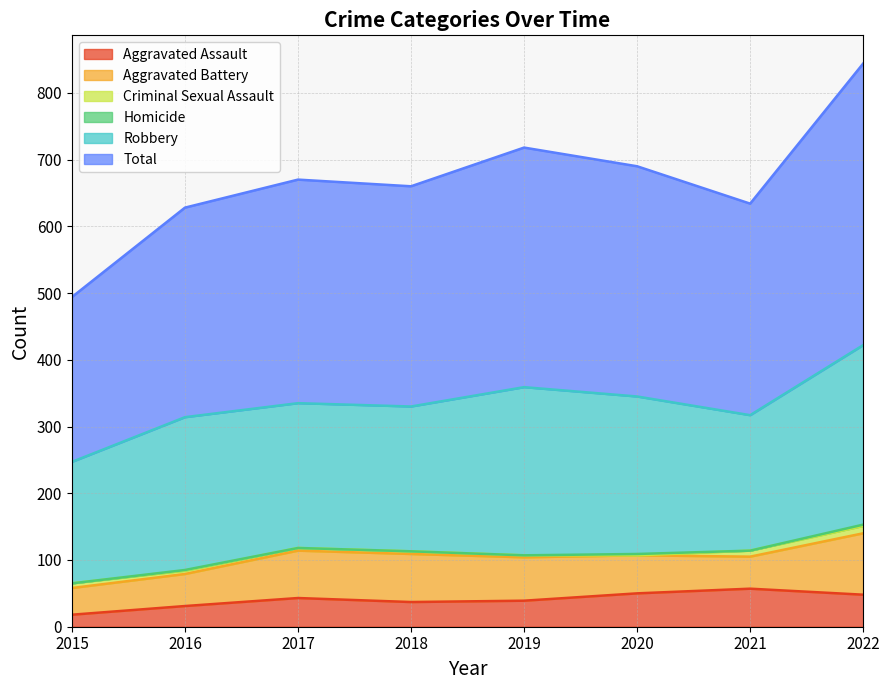

Reading right to left, extract all data points from this chart.

Aggravated Assault: 2022=48	2021=57	2020=50	2019=39	2018=37	2017=43	2016=31	2015=18
Aggravated Battery: 2022=92	2021=48	2020=57	2019=65	2018=72	2017=71	2016=48	2015=40
Criminal Sexual Assault: 2022=11	2021=9	2020=0	2019=3	2018=4	2017=4	2016=5	2015=7
Homicide: 2022=2	2021=0	2020=2	2019=0	2018=0	2017=0	2016=1	2015=0
Robbery: 2022=269	2021=203	2020=236	2019=252	2018=217	2017=217	2016=229	2015=182
Total: 2022=422	2021=317	2020=345	2019=359	2018=330	2017=335	2016=314	2015=247